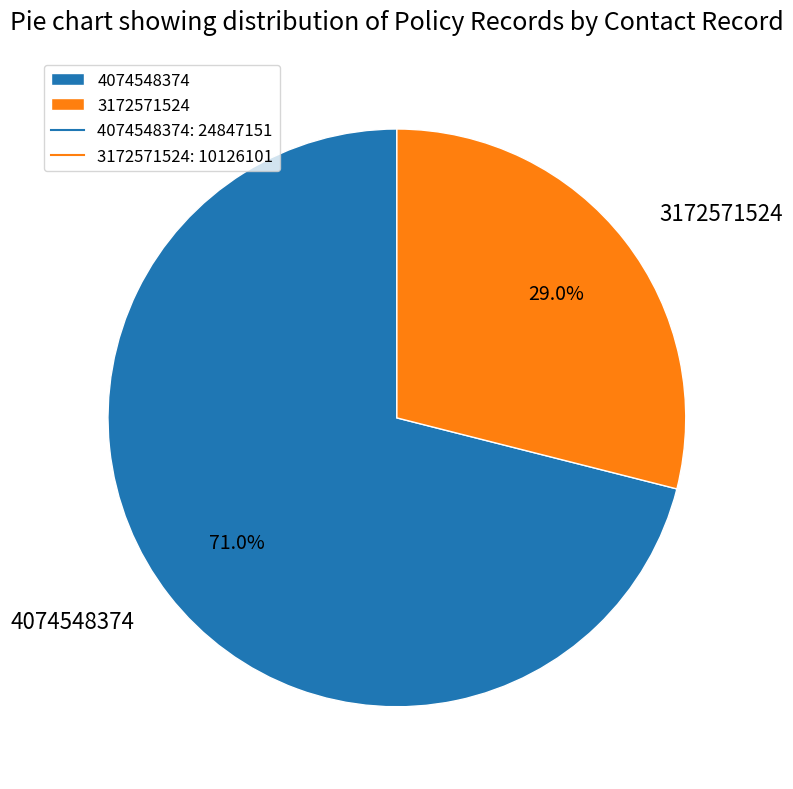

What is the largest slice in the pie chart?

4074548374